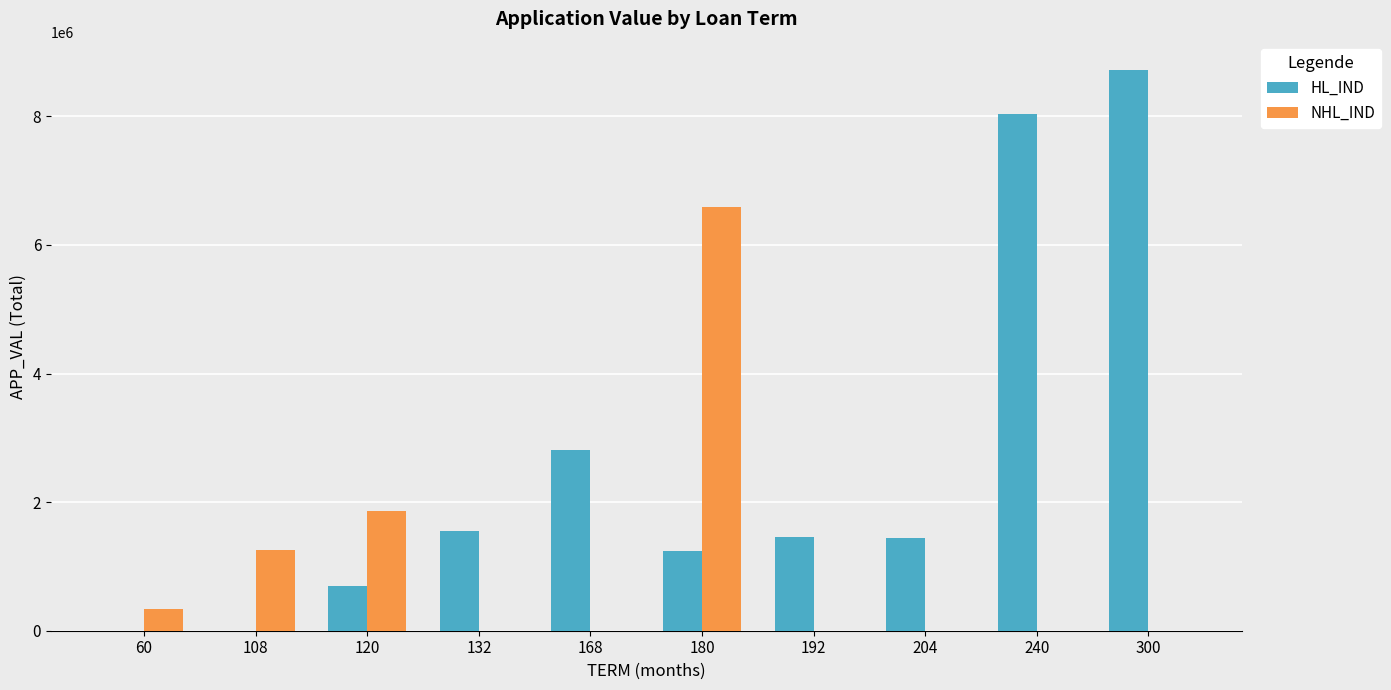

How many groups of bars are there?

10